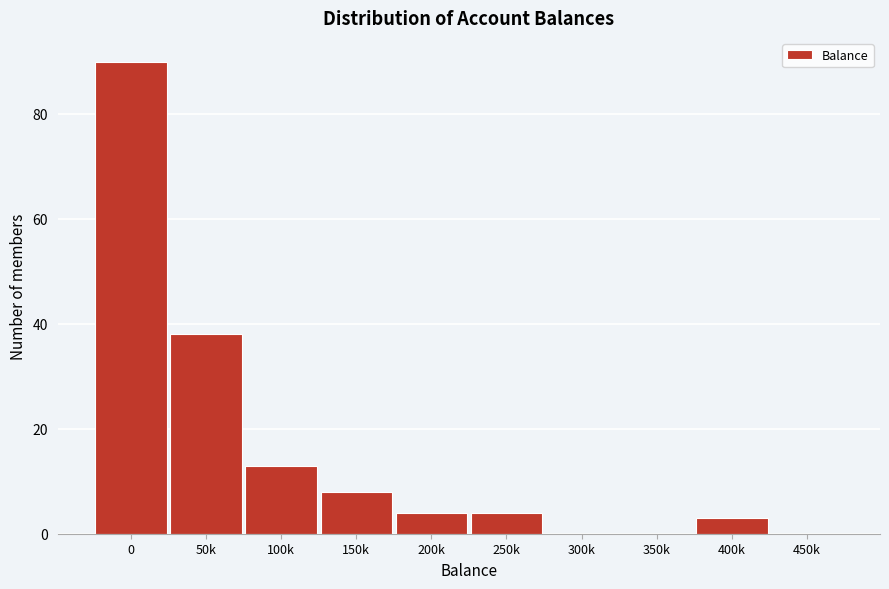

Reading right to left, extract all data points from this chart.

450k=0	400k=3	350k=0	300k=0	250k=4	200k=4	150k=8	100k=13	50k=38	0=90